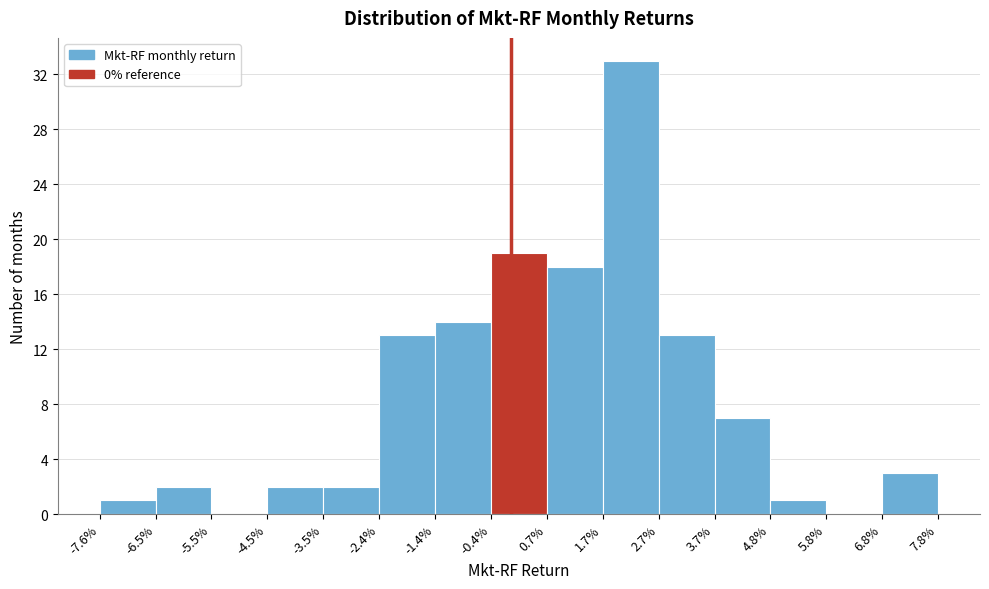

Reading left to right, what are all the values shown in this chart?

-7.6%=1	-6.5%=2	-5.5%=0	-4.5%=2	-3.5%=2	-2.4%=13	-1.4%=14	-0.4%=19	0.7%=18	1.7%=33	2.7%=13	3.7%=7	4.8%=1	5.8%=0	6.8%=3